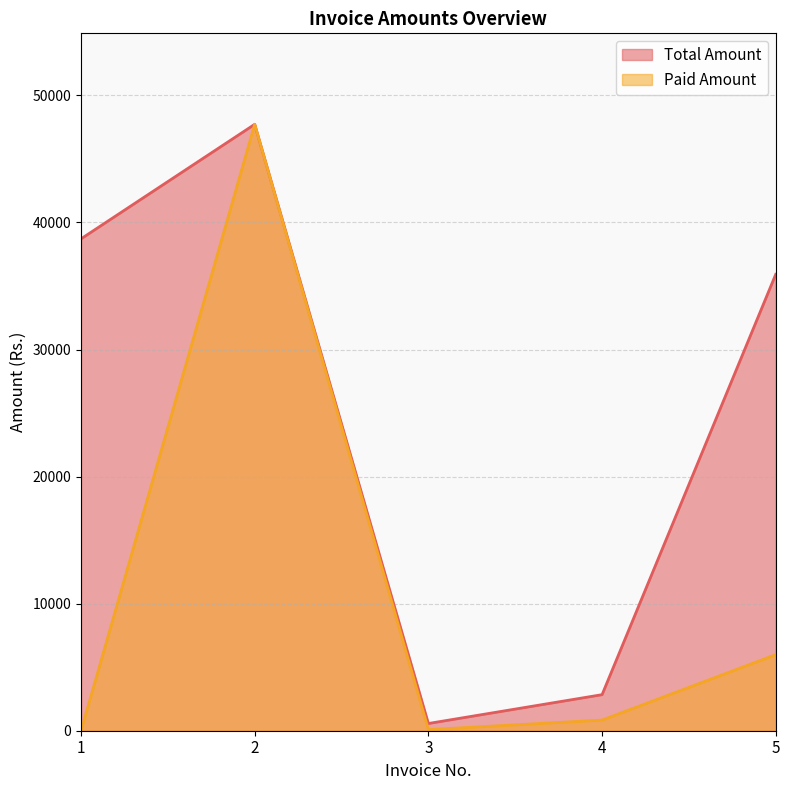

What is the difference between the Paid Amount values at 3 and 5?

5900.5